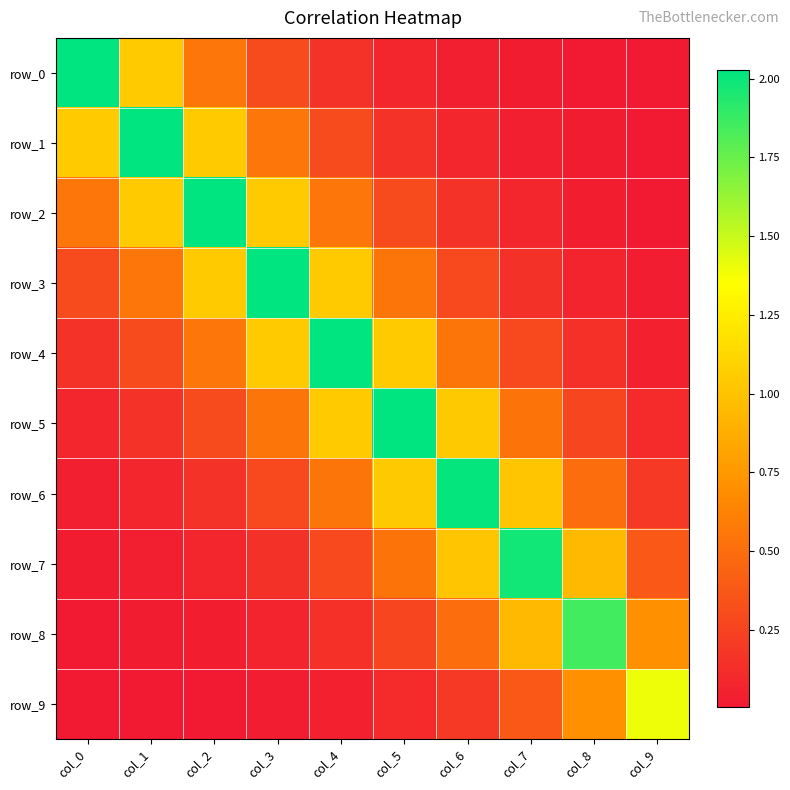

Reading left to right, what are all the values shown in this chart?

row_0: col_0=2.0	col_1=1.0	col_2=0.6	col_3=0.3	col_4=0.2	col_5=0.1	col_6=0.0	col_7=0.0	col_8=0.0	col_9=0.0
row_1: col_0=1.0	col_1=2.0	col_2=1.0	col_3=0.6	col_4=0.3	col_5=0.2	col_6=0.1	col_7=0.0	col_8=0.0	col_9=0.0
row_2: col_0=0.6	col_1=1.0	col_2=2.0	col_3=1.0	col_4=0.6	col_5=0.3	col_6=0.2	col_7=0.1	col_8=0.0	col_9=0.0
row_3: col_0=0.3	col_1=0.6	col_2=1.0	col_3=2.0	col_4=1.0	col_5=0.5	col_6=0.3	col_7=0.1	col_8=0.1	col_9=0.0
row_4: col_0=0.2	col_1=0.3	col_2=0.6	col_3=1.0	col_4=2.0	col_5=1.0	col_6=0.5	col_7=0.3	col_8=0.1	col_9=0.1
row_5: col_0=0.1	col_1=0.2	col_2=0.3	col_3=0.5	col_4=1.0	col_5=2.0	col_6=1.0	col_7=0.5	col_8=0.3	col_9=0.1
row_6: col_0=0.0	col_1=0.1	col_2=0.2	col_3=0.3	col_4=0.5	col_5=1.0	col_6=2.0	col_7=1.0	col_8=0.5	col_9=0.2
row_7: col_0=0.0	col_1=0.0	col_2=0.1	col_3=0.1	col_4=0.3	col_5=0.5	col_6=1.0	col_7=2.0	col_8=1.0	col_9=0.4
row_8: col_0=0.0	col_1=0.0	col_2=0.0	col_3=0.1	col_4=0.1	col_5=0.3	col_6=0.5	col_7=1.0	col_8=1.9	col_9=0.7
row_9: col_0=0.0	col_1=0.0	col_2=0.0	col_3=0.0	col_4=0.1	col_5=0.1	col_6=0.2	col_7=0.4	col_8=0.7	col_9=1.4